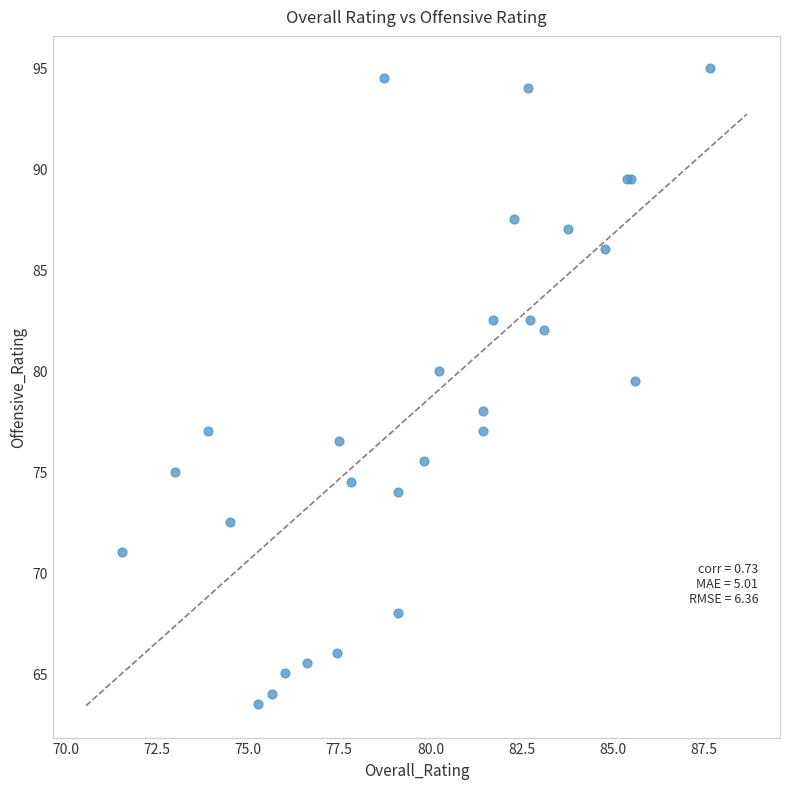

What Y value in the scatter plot is closest to 79?

79.5